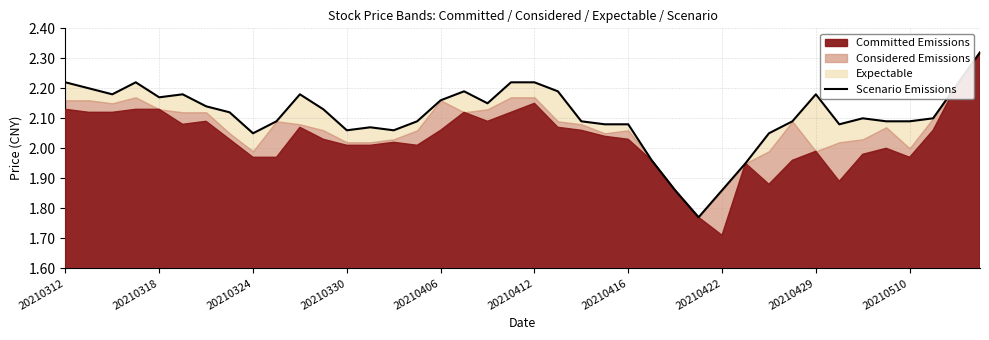

Reading right to left, transcribe all the data shown in this chart.

2.3	2.2	2.1	2.1	2.1	2.1	2.1	2.2	2.1	2.0	1.9	1.9	1.8	1.9	2.0	2.1	2.1	2.1	2.2	2.2	2.2	2.1	2.2	2.2	2.1	2.1	2.1	2.1	2.1	2.2	2.1	2.0	2.1	2.1	2.2	2.2	2.2	2.2	2.2	2.2